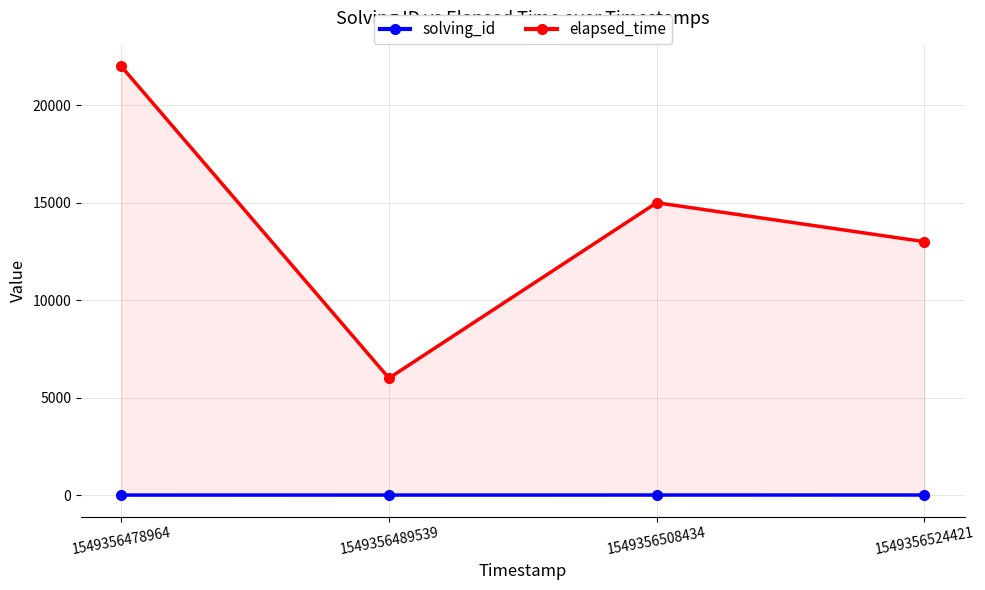

Rank the series at 1549356524421 from lowest to highest value.

solving_id, elapsed_time